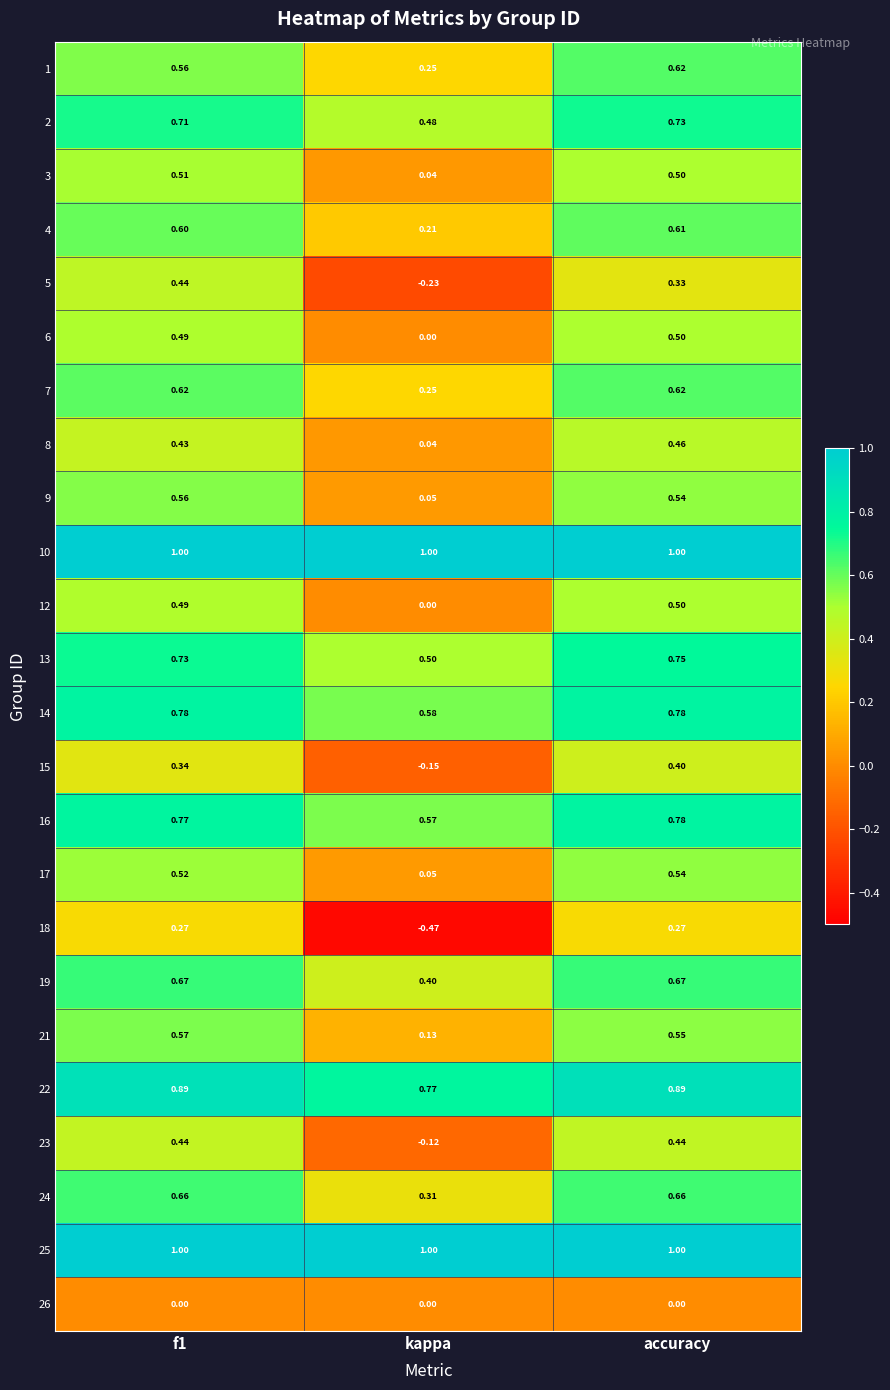

At which label does 12 reach its peak?

accuracy